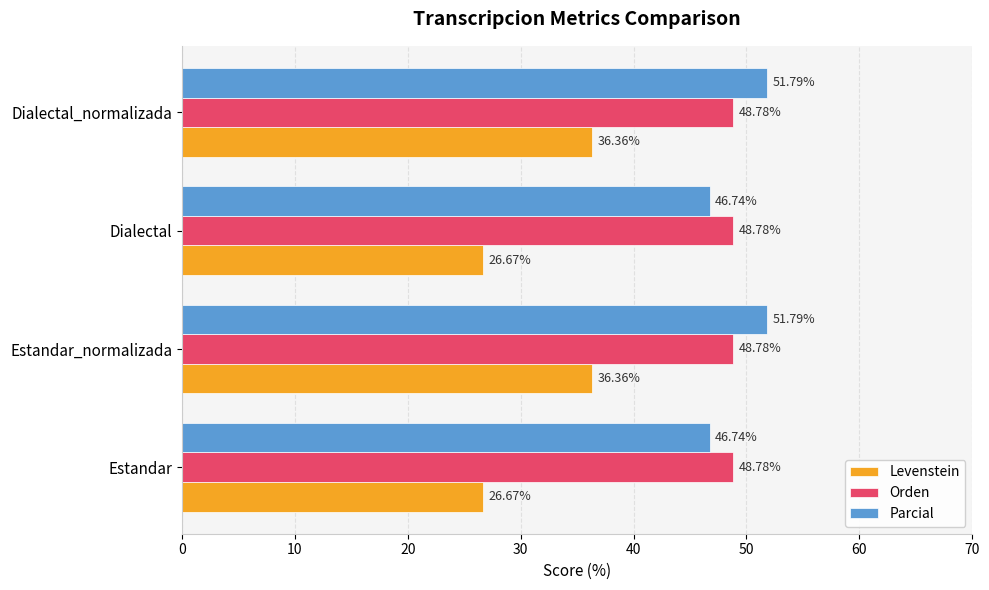

What is the maximum value shown in the chart?

51.8